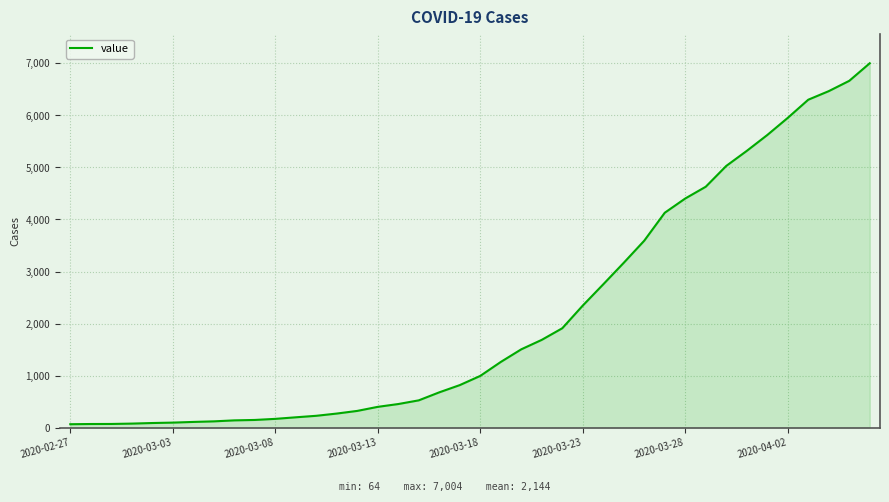

What is the average value?

2144